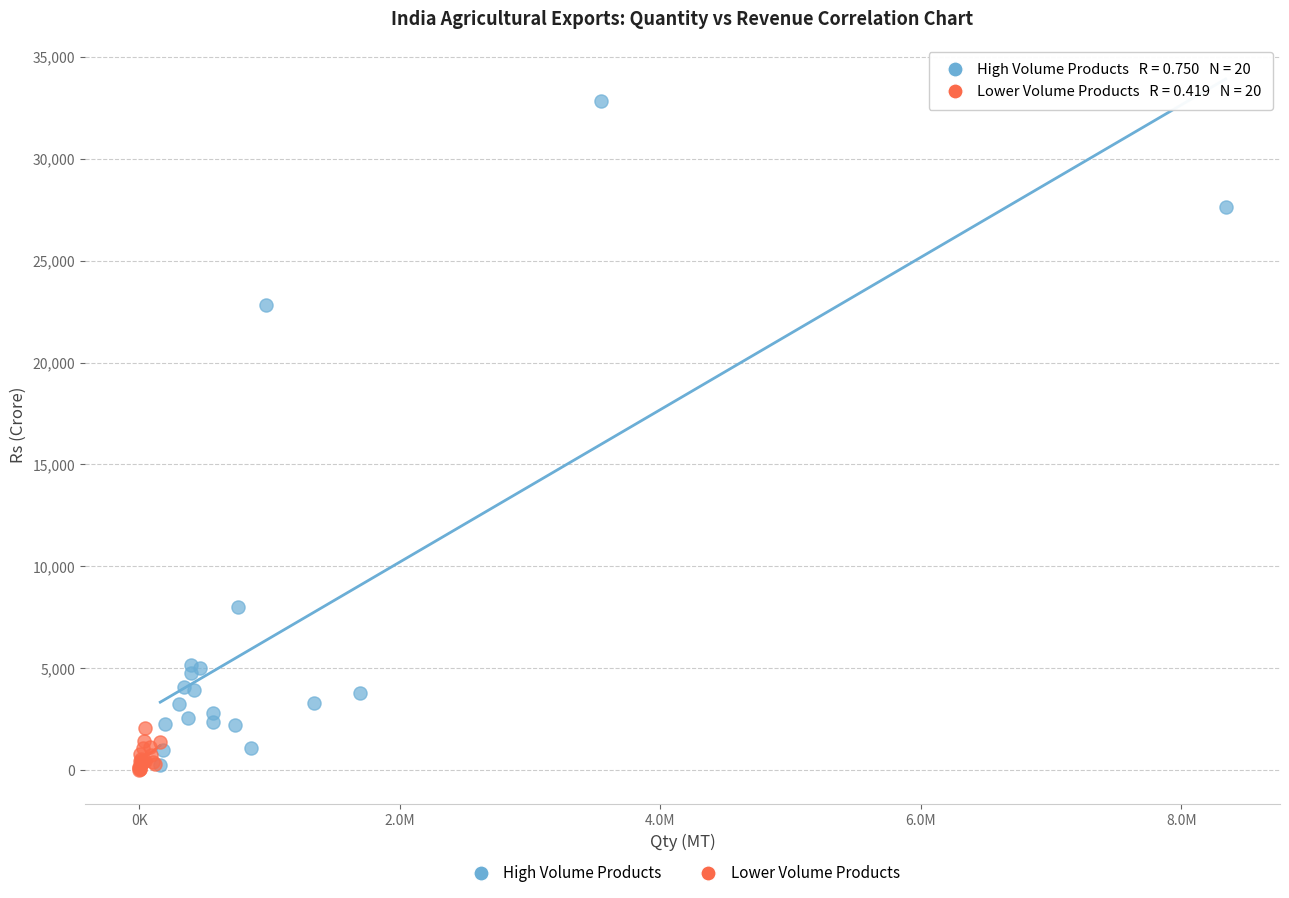

Which series reaches the maximum Y coordinate?

High Volume Products